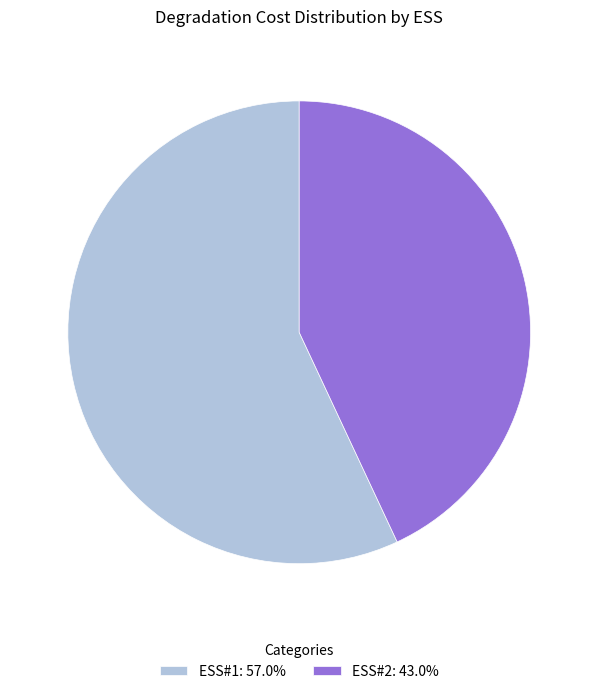

Is the sum of ESS#2: 43.0% and ESS#1: 57.0% greater than half?

Yes